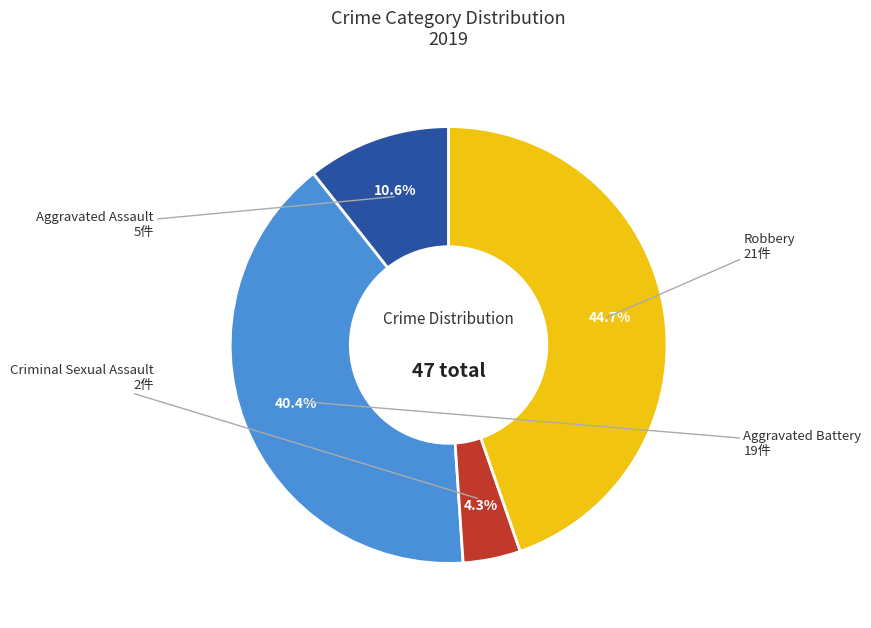

To the nearest percent, what is the average slice percentage?

25%